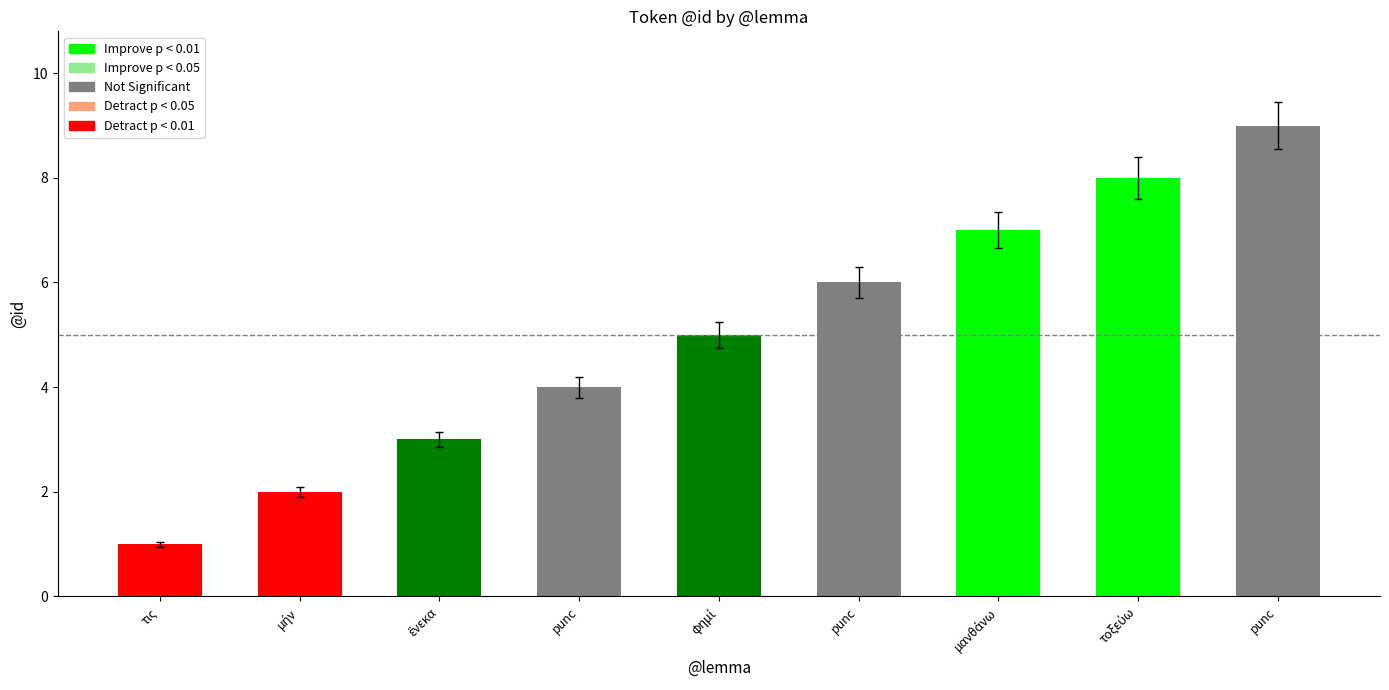

What is the change in value from φημί to punc?

+4